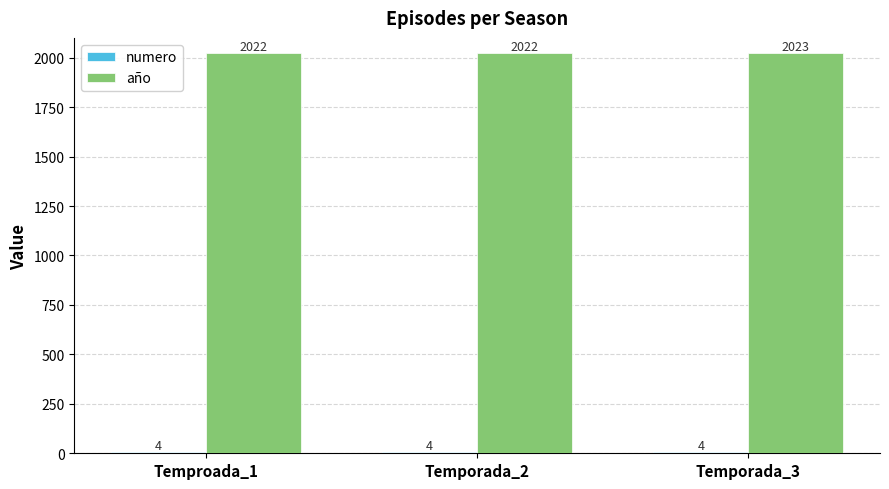

Is it true that año equals 2022 at Temporada_2?

True